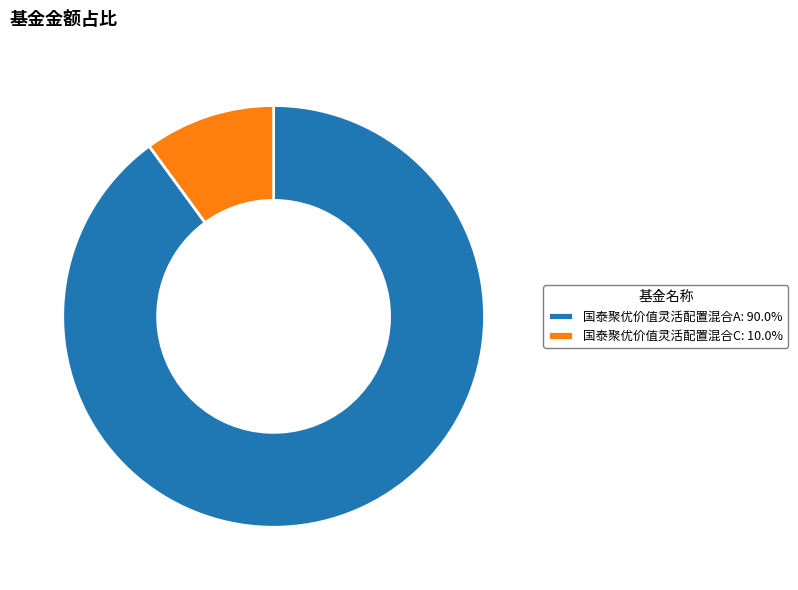

Do 国泰聚优价值灵活配置混合C and 国泰聚优价值灵活配置混合A together represent more than half of the pie?

Yes